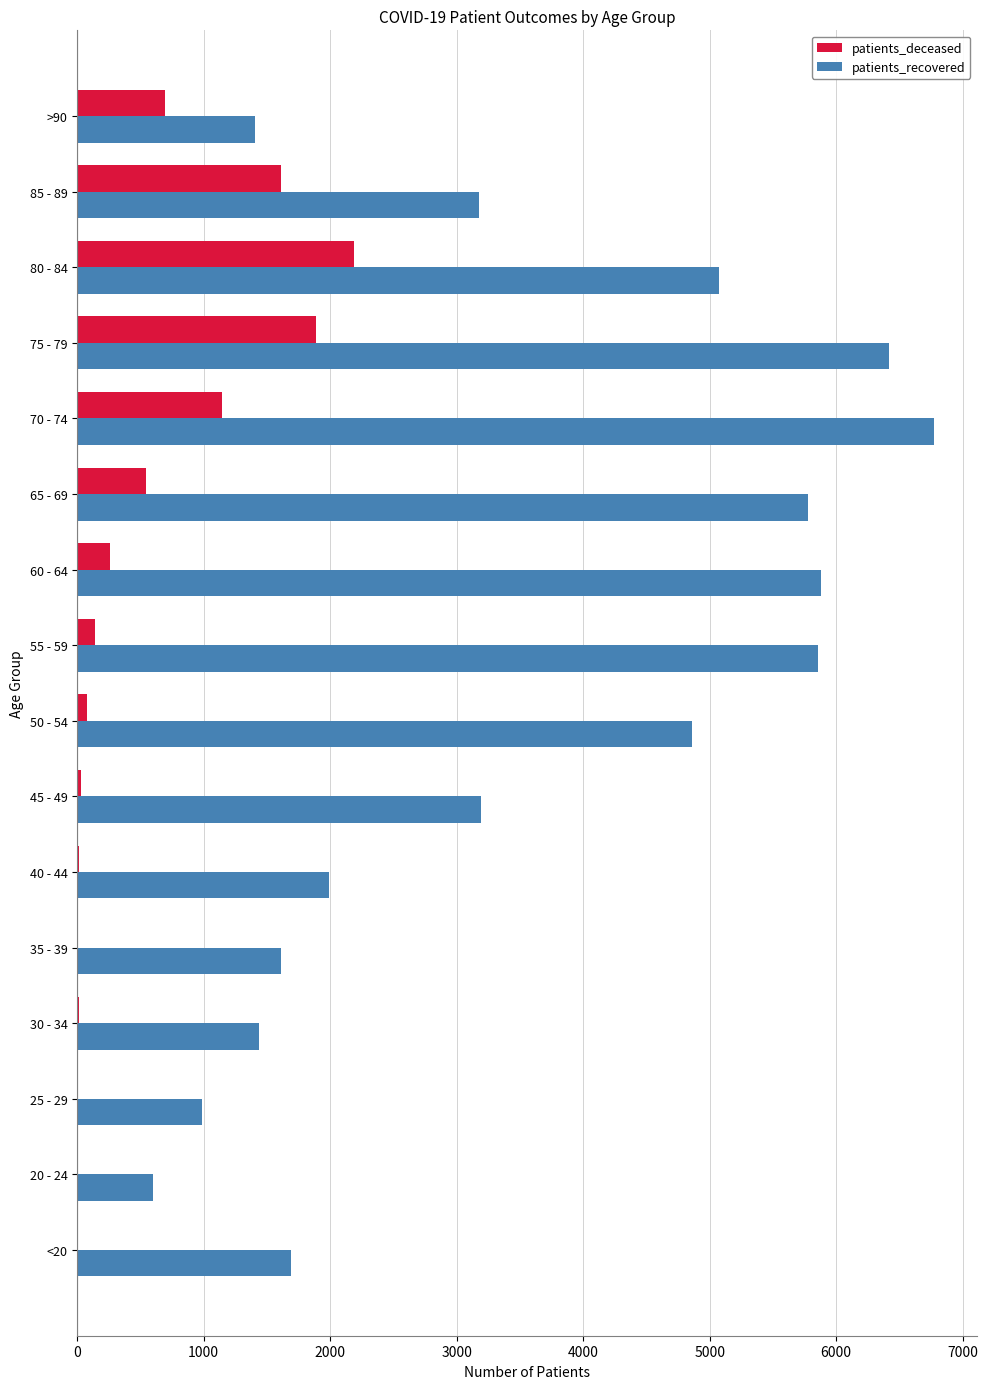

What is the highest value of the patients_deceased series?

2190